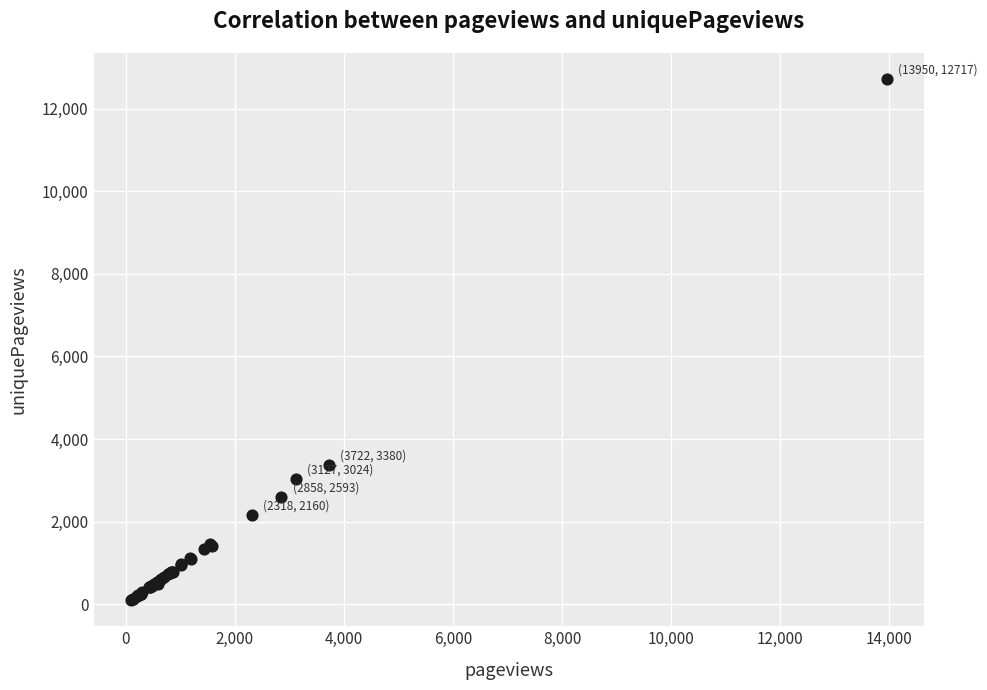

What Y value in the scatter plot is closest to 6407?

3379.6